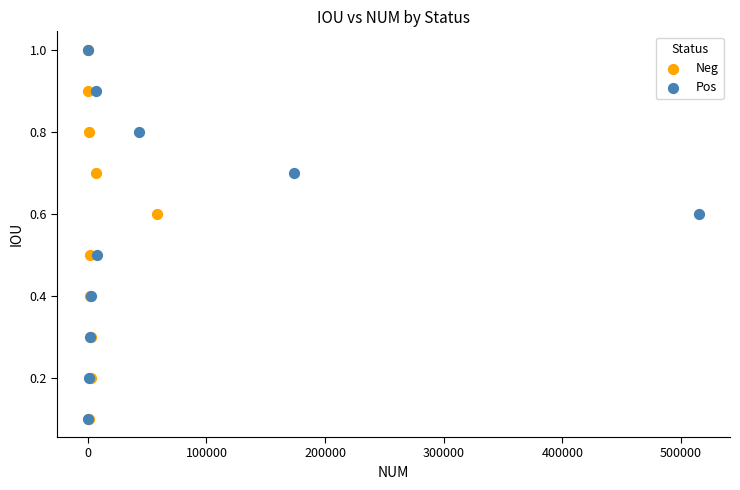

What are all the series names shown in the legend?

Neg, Pos